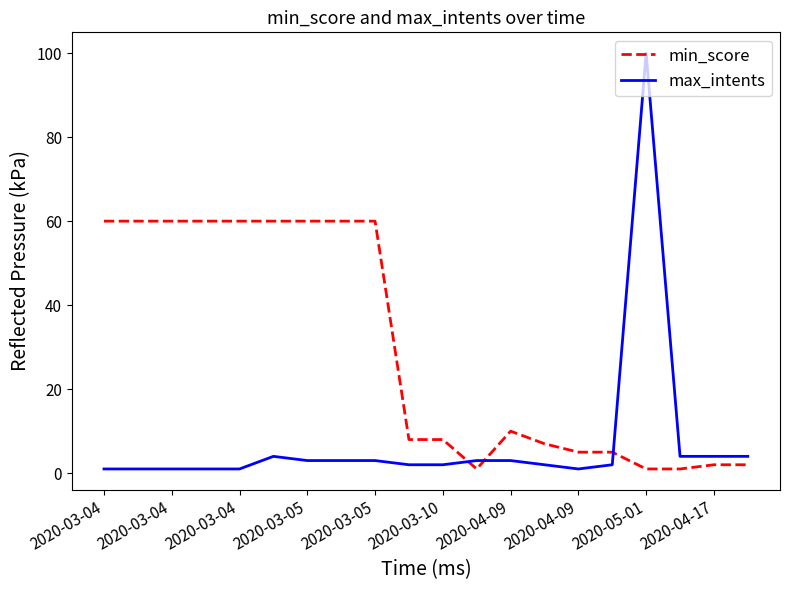

Does the chart have visible grid lines?

No